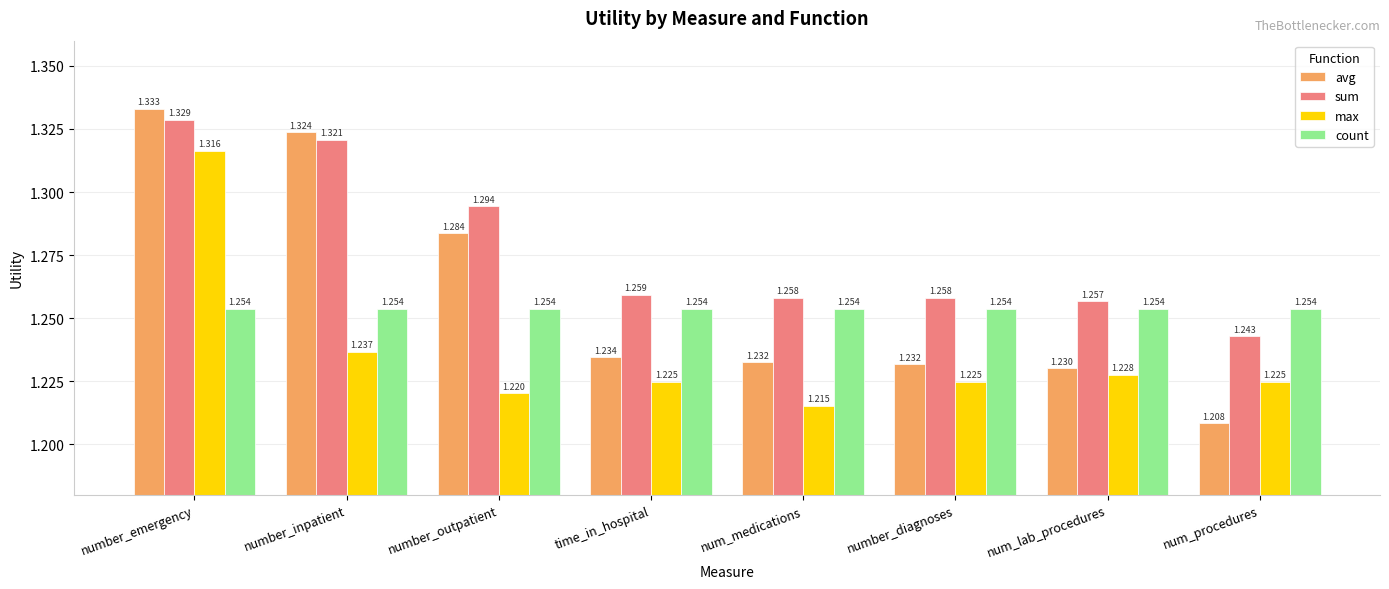

Which category has the lowest value in the max series?

num_medications